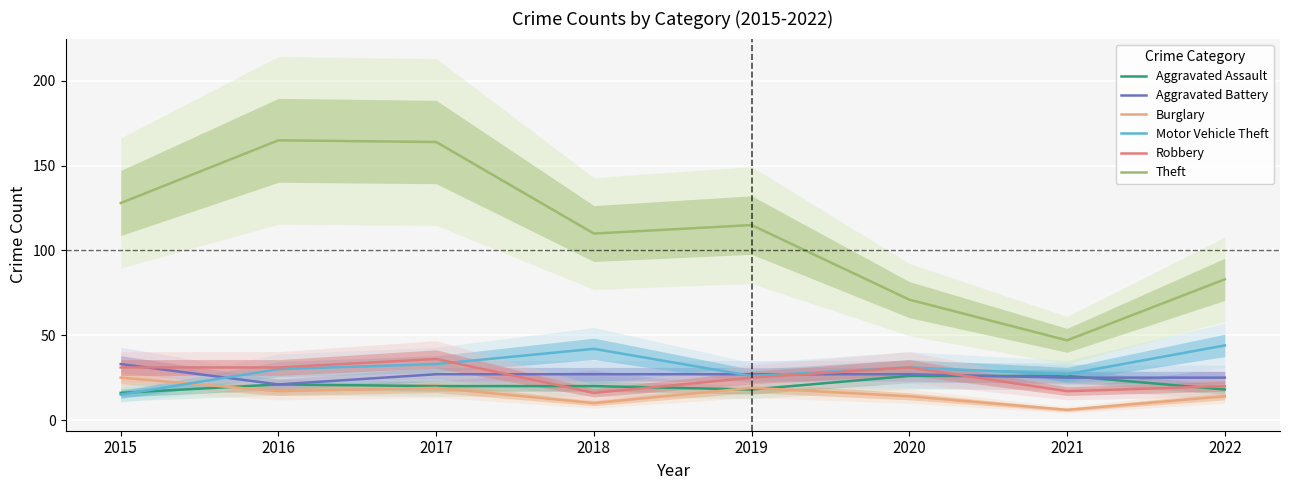

Count the Aggravated Assault values in the range 18 to 26.

7